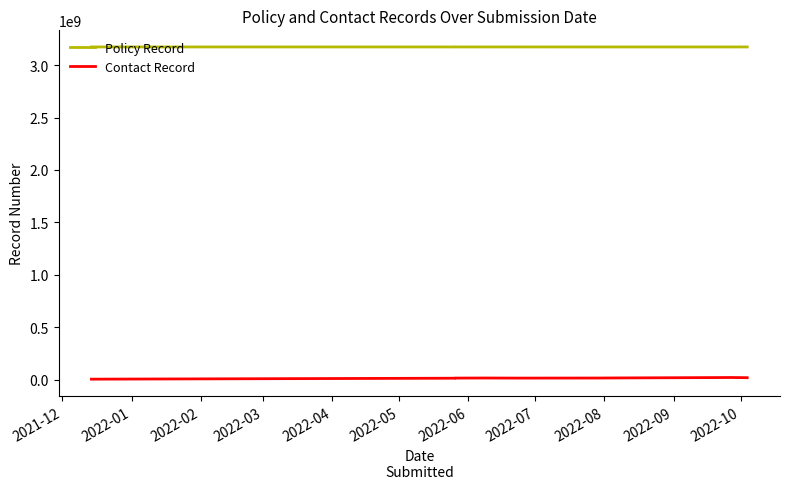

True or false: Contact Record and Policy Record cross at least once.

False